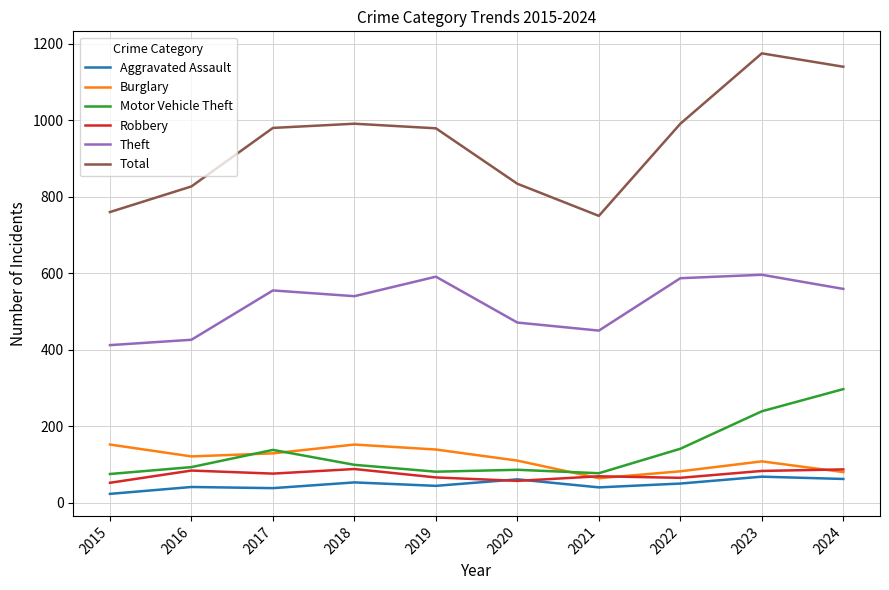

Is it true that Theft equals 540 at 2018?

True